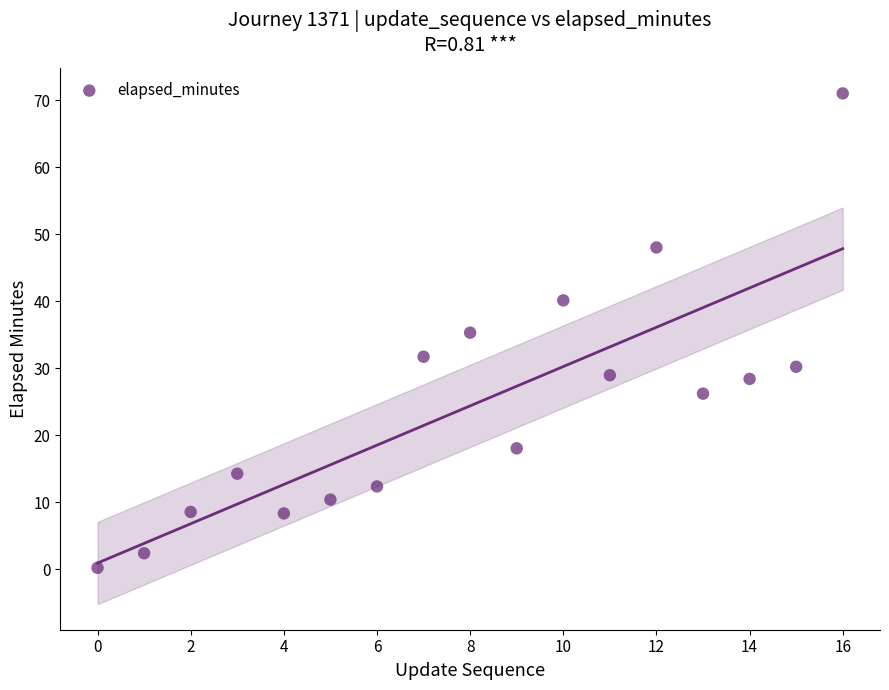

What is the range of Y values (max minus min)?

70.8